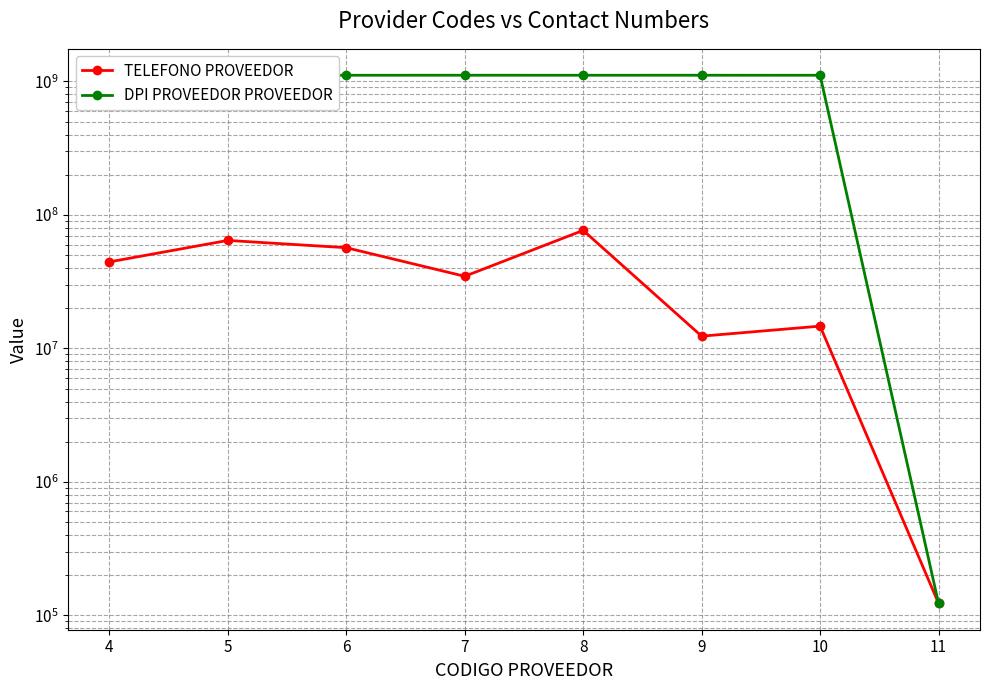

True or false: DPI PROVEEDOR PROVEEDOR has a value of 1111444455 at 10.

True